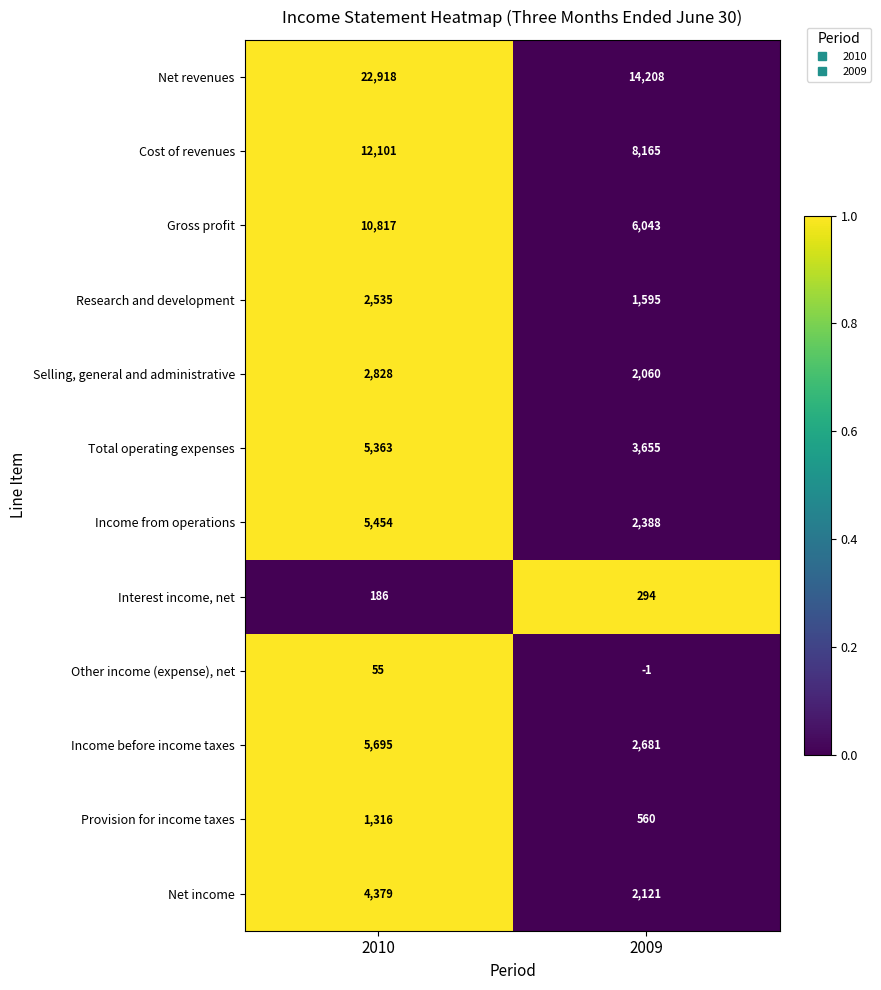

Is it true that Income from operations equals 5454 at 2010?

True